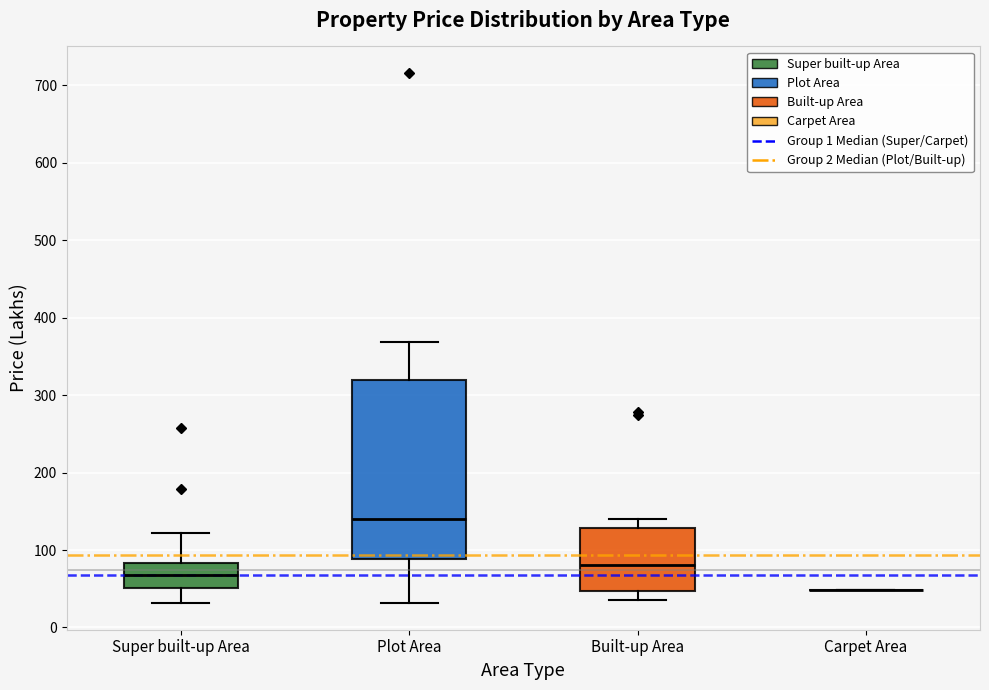

Reading left to right, read every box against the y-axis: the position of its median line, the range the box covers, and the ends of its whiskers. The values are not printed on the chart, so give them approximately, as read against the axis.

Super built-up Area: median 70, box 50 to 80, whiskers 30 to 120
Plot Area: median 140, box 90 to 320, whiskers 30 to 370
Built-up Area: median 80, box 50 to 130, whiskers 40 to 140
Carpet Area: box collapsed to a line at 50, whiskers 50 to 50